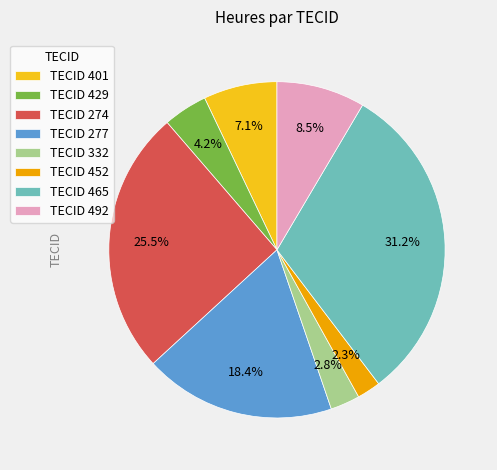

How many segments does this pie chart have?

8